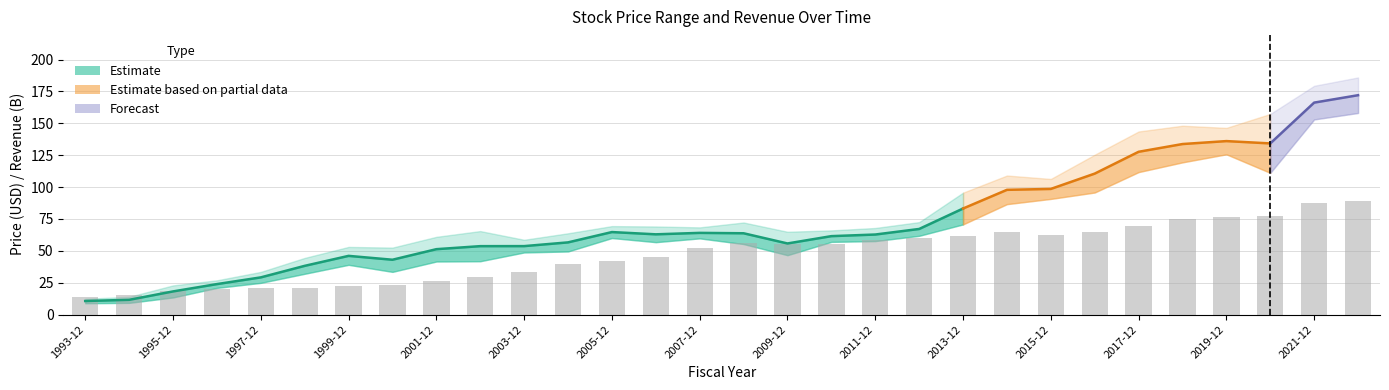

What value does the PriceLow series have at 2017-12?

111.8